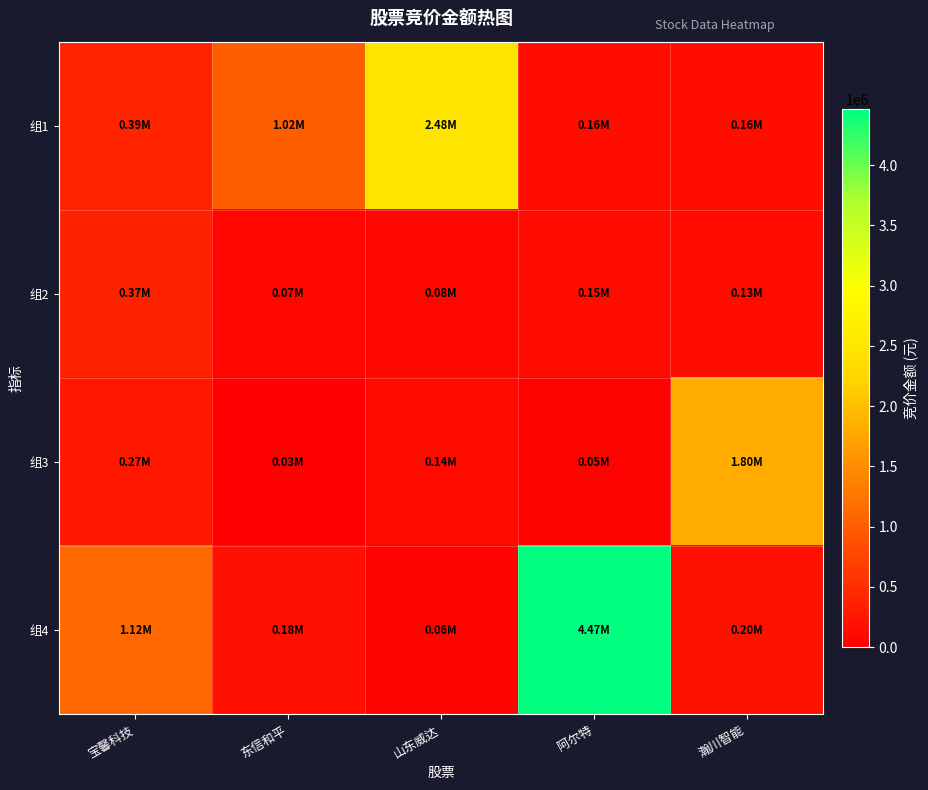

Reading right to left, list all the values displayed in this chart.

组1: 瀚川智能=159765	阿尔特=162484	山东威达=2480526	东信和平=1024920	宝馨科技=388476
组2: 瀚川智能=134750	阿尔特=148740	山东威达=82010	东信和平=74816	宝馨科技=370152
组3: 瀚川智能=1800135	阿尔特=51513	山东威达=135324	东信和平=32946	宝馨科技=268150
组4: 瀚川智能=198616	阿尔特=4466000	山东威达=59276	东信和平=175824	宝馨科技=1124950